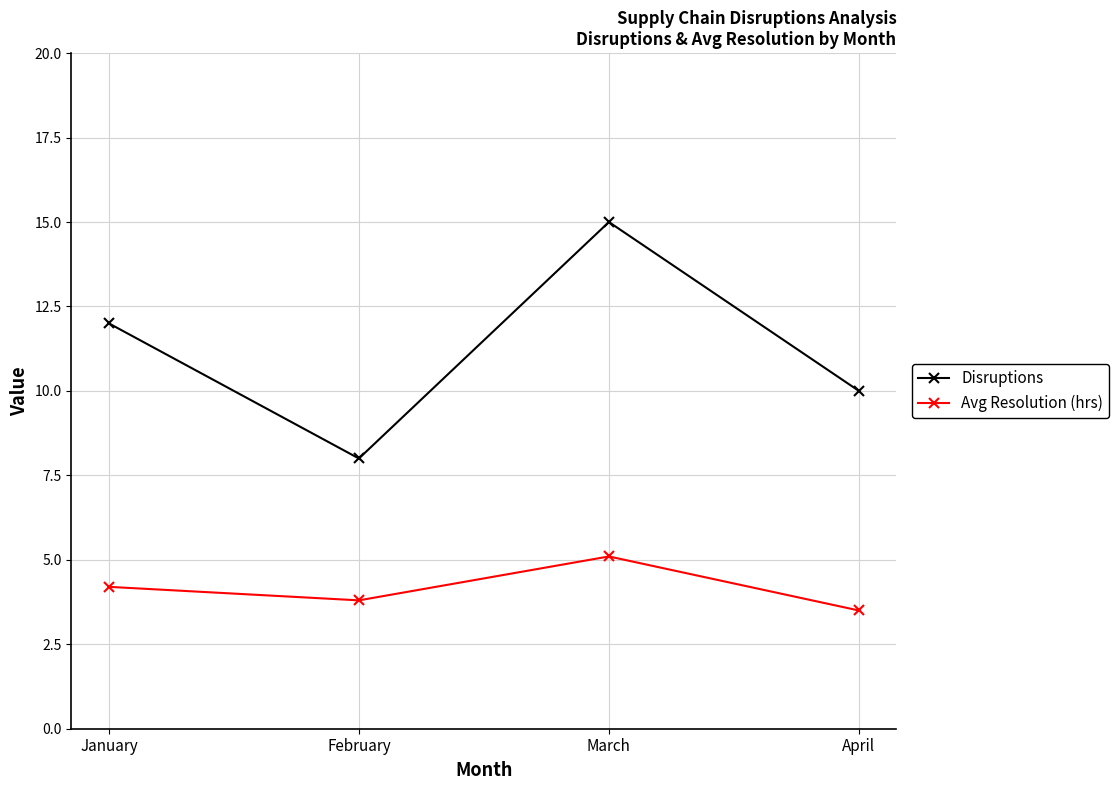

Is the value of Avg Resolution (hrs) at February greater than the value of Disruptions at April?

No